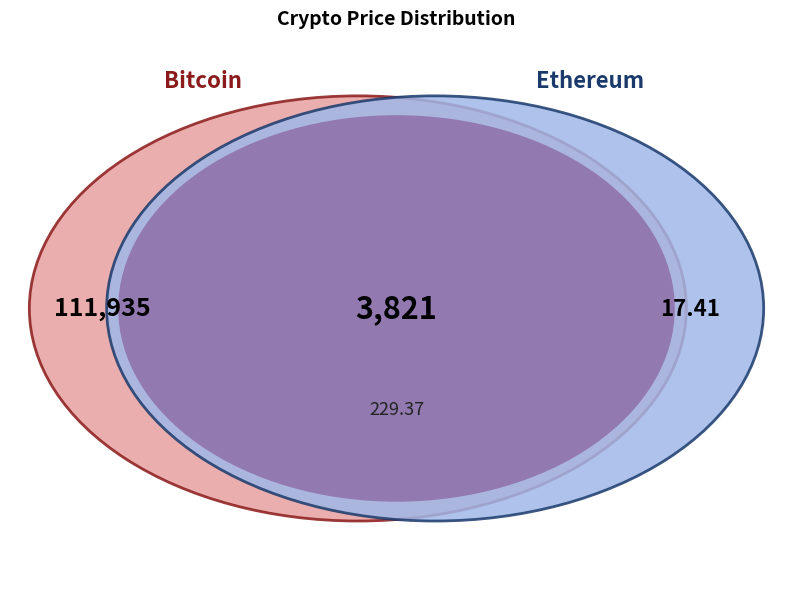

How many slices are in this pie chart?

4